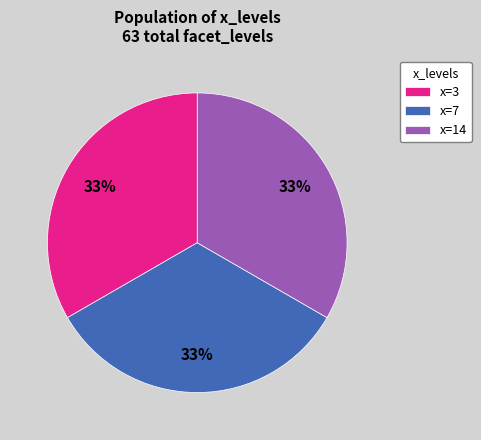

What is the ratio of the value at x=14 to the value at x=7?

1.0